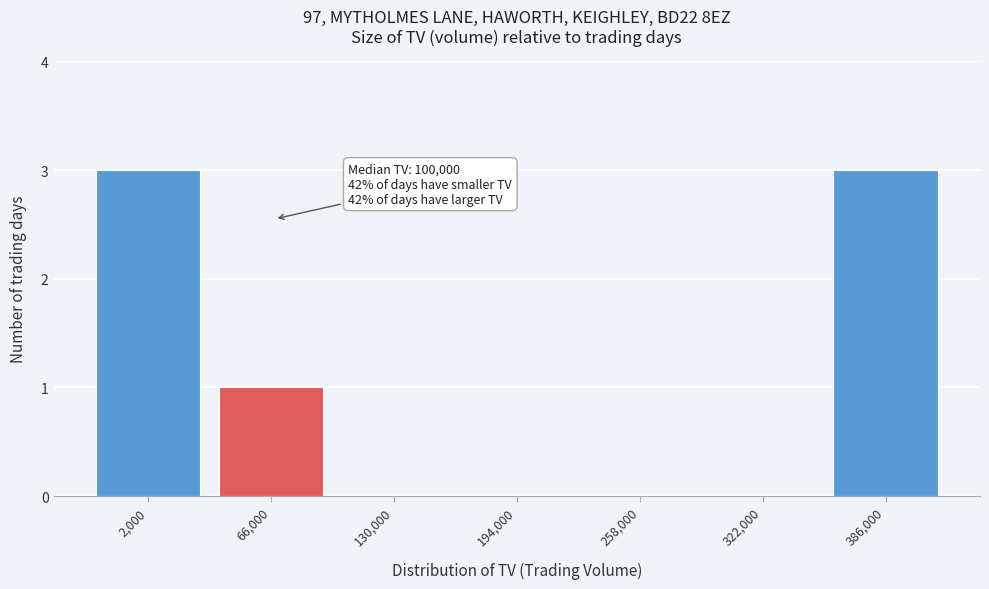

Reading left to right, transcribe all the data shown in this chart.

2,000=3	66,000=1	130,000=0	194,000=0	258,000=0	322,000=0	386,000=3